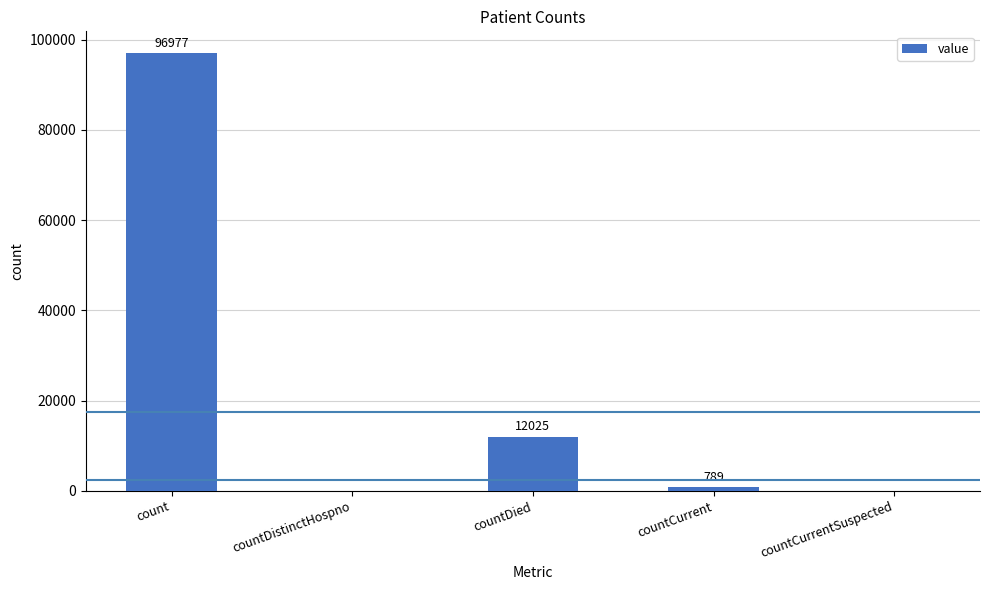

Are the bars horizontal?

No